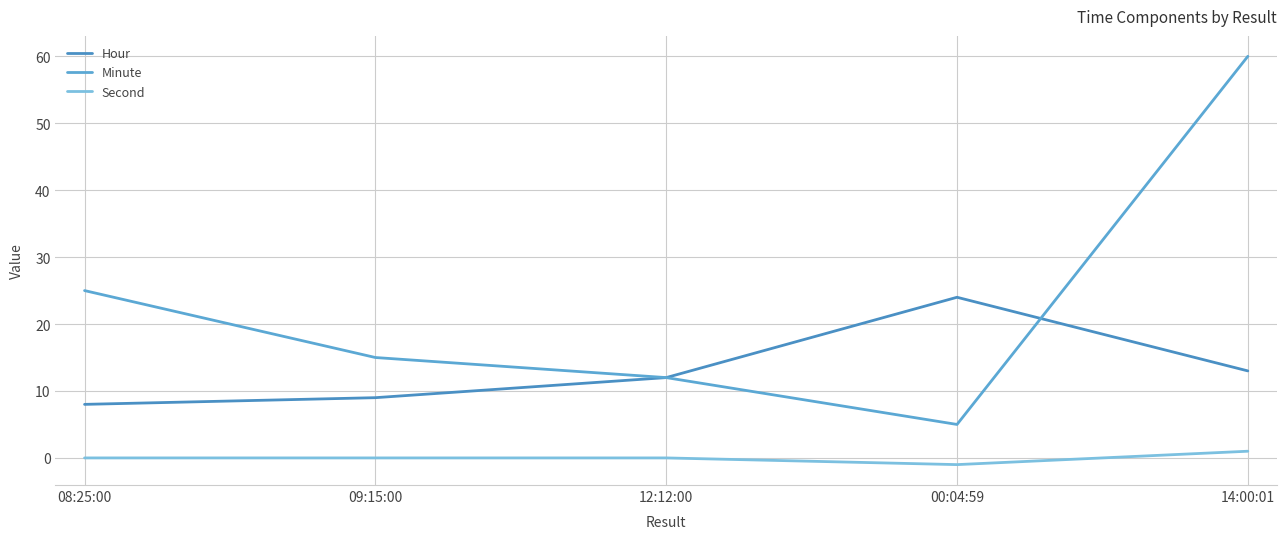

How many lines are shown in the chart?

3